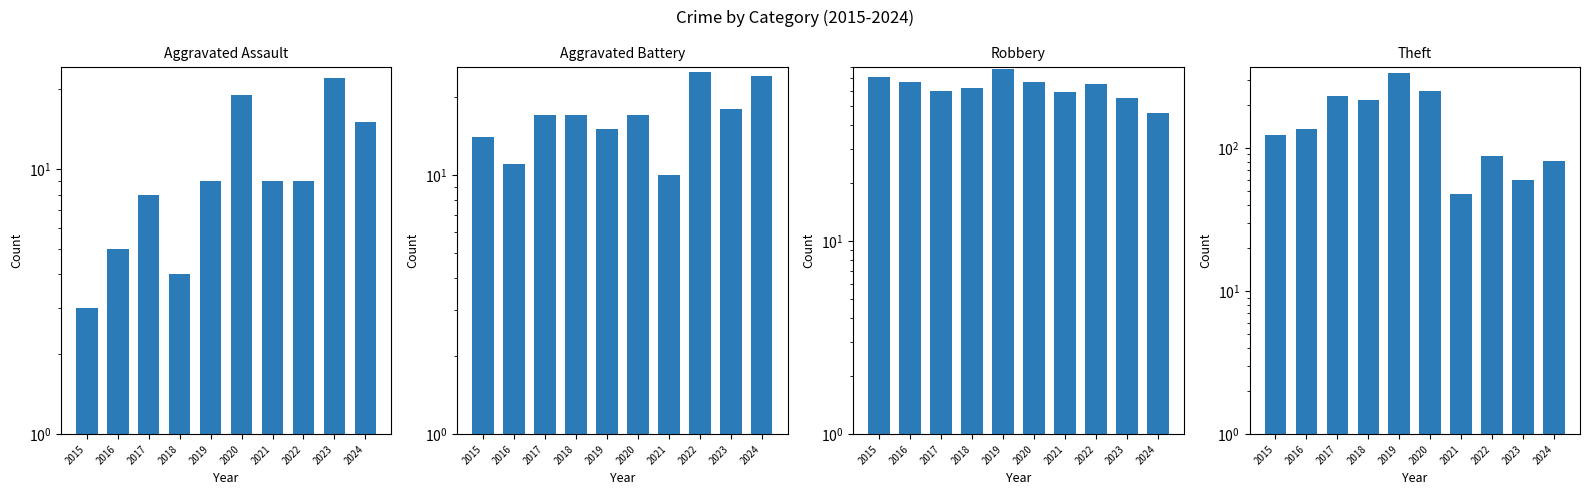

What is the sum of the Theft values at 2023 and 2015?

183